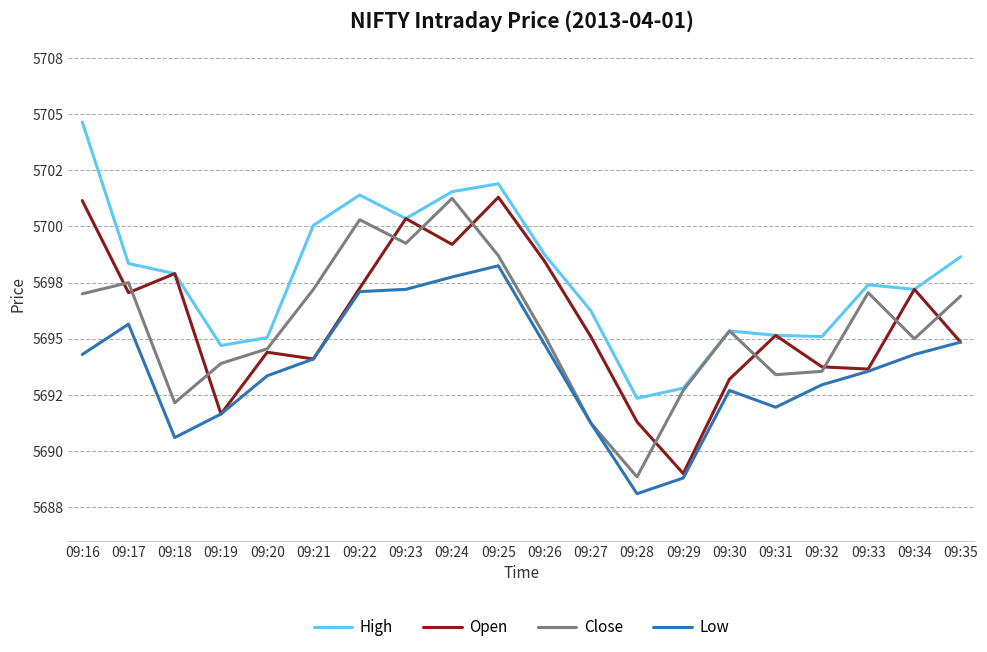

Which category has the lowest value across all series?

09:28